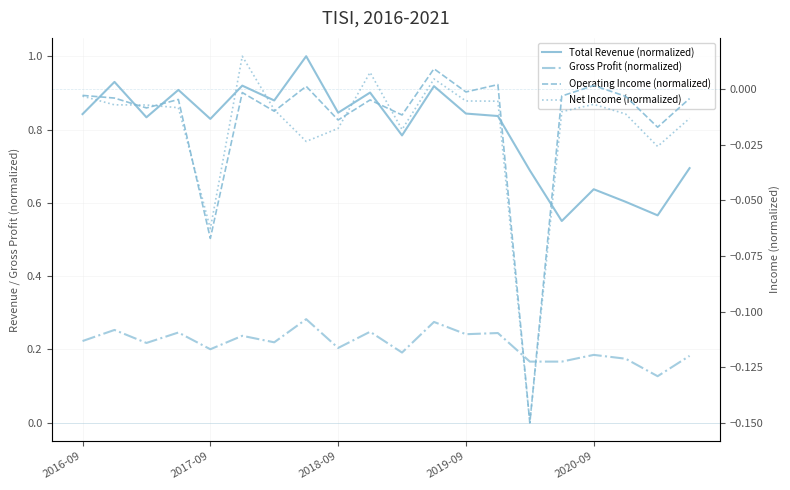

True or false: Net Income (normalized) has more than 1 interior local peaks.

True